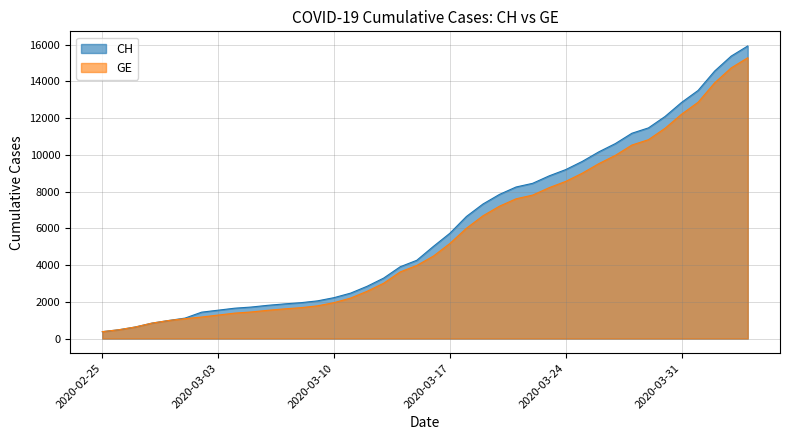

How many lines are shown in the chart?

2